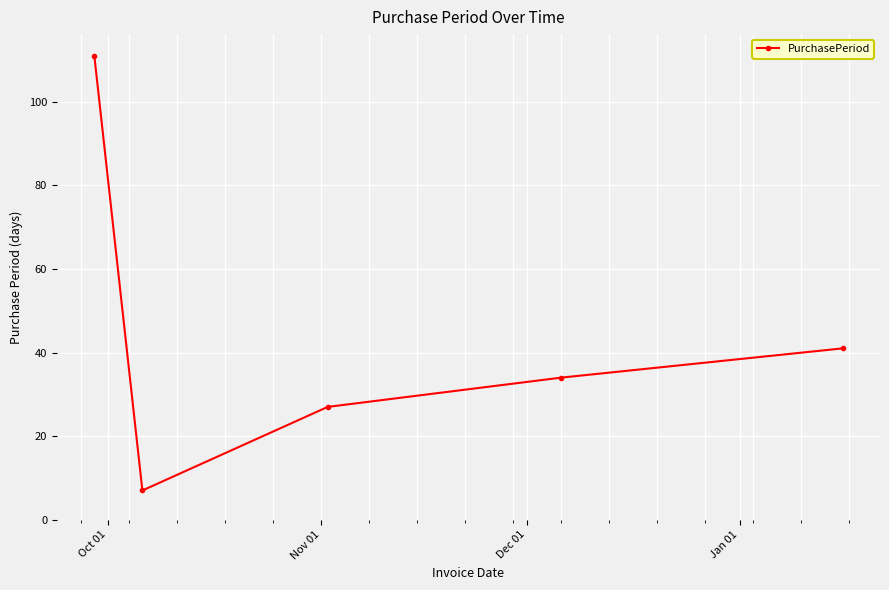

What is the maximum value shown in the chart?

111